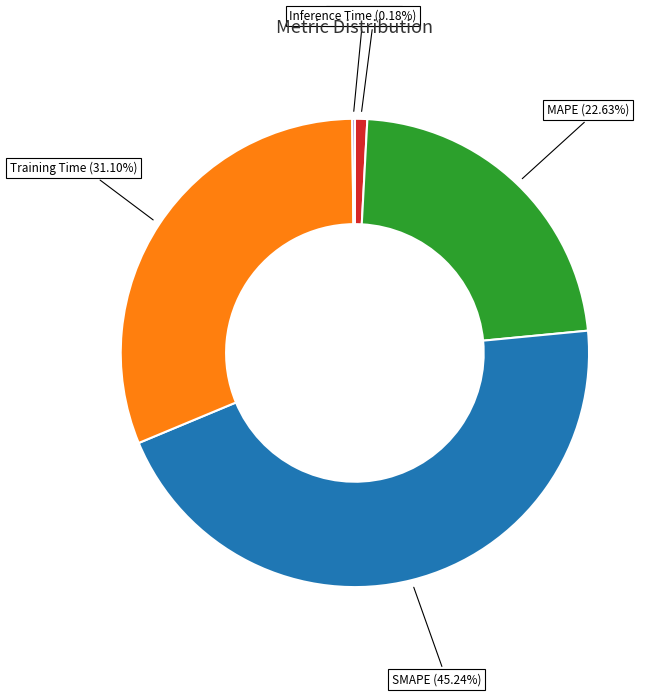

Does any single category account for the majority?

No